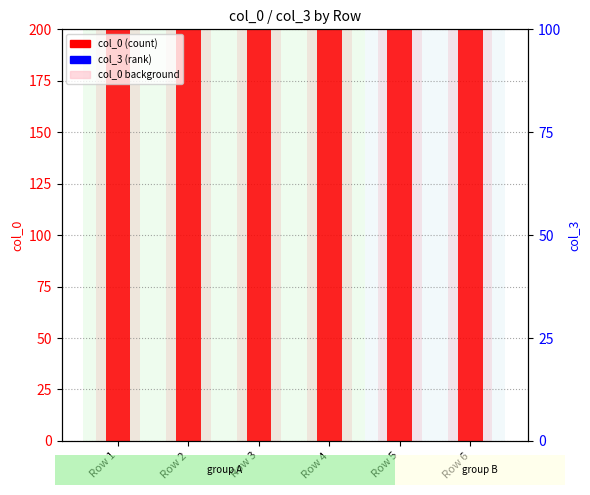

Which category has the lowest value in the col_3 series?

Row 1